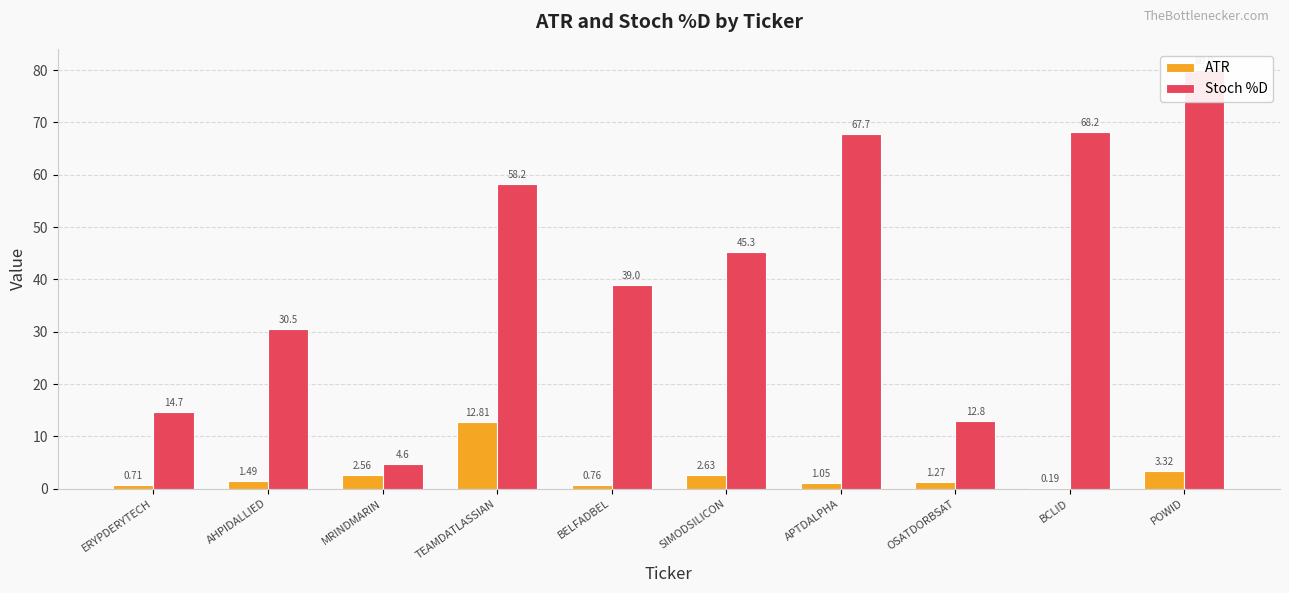

What is the difference between the highest and lowest values at TEAMDATLASSIAN?

45.4